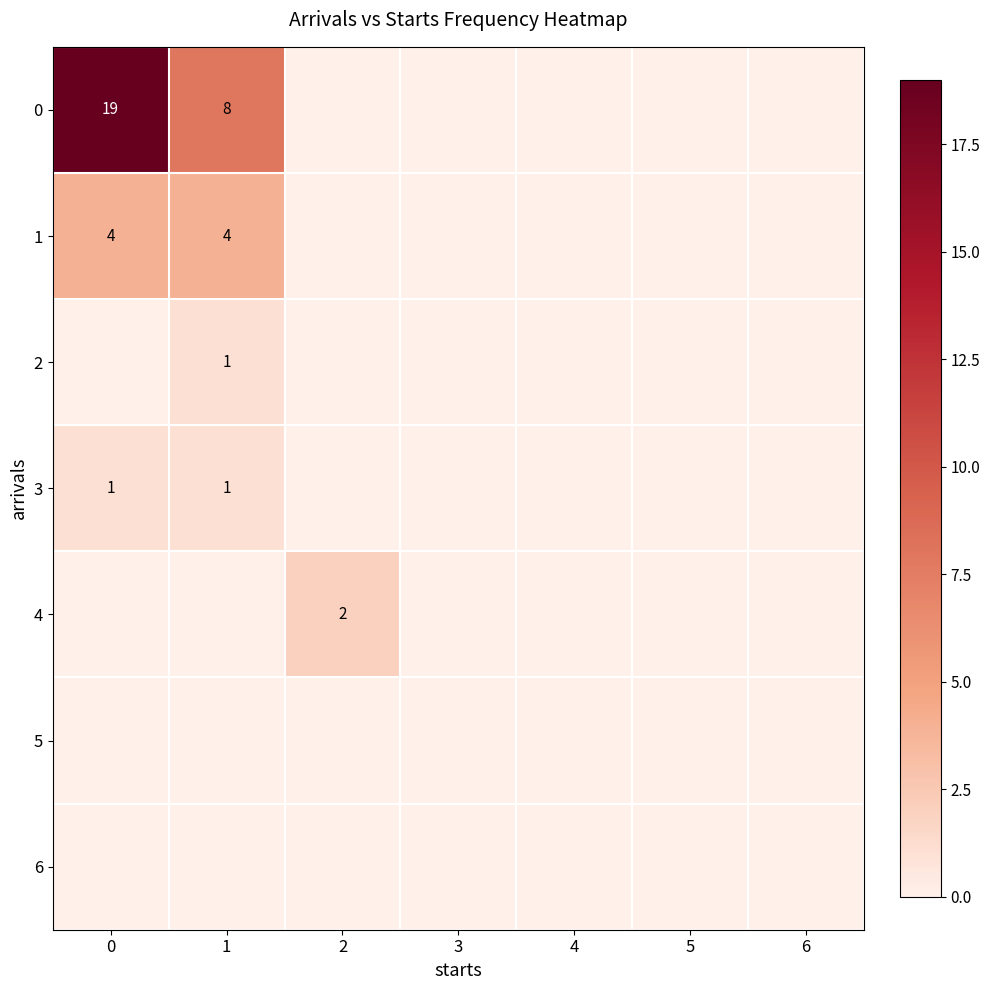

Reading right to left, what are all the values shown in this chart?

row_0: 6=0	5=0	4=0	3=0	2=0	1=8	0=19
row_1: 6=0	5=0	4=0	3=0	2=0	1=4	0=4
row_2: 6=0	5=0	4=0	3=0	2=0	1=1	0=0
row_3: 6=0	5=0	4=0	3=0	2=0	1=1	0=1
row_4: 6=0	5=0	4=0	3=0	2=2	1=0	0=0
row_5: 6=0	5=0	4=0	3=0	2=0	1=0	0=0
row_6: 6=0	5=0	4=0	3=0	2=0	1=0	0=0